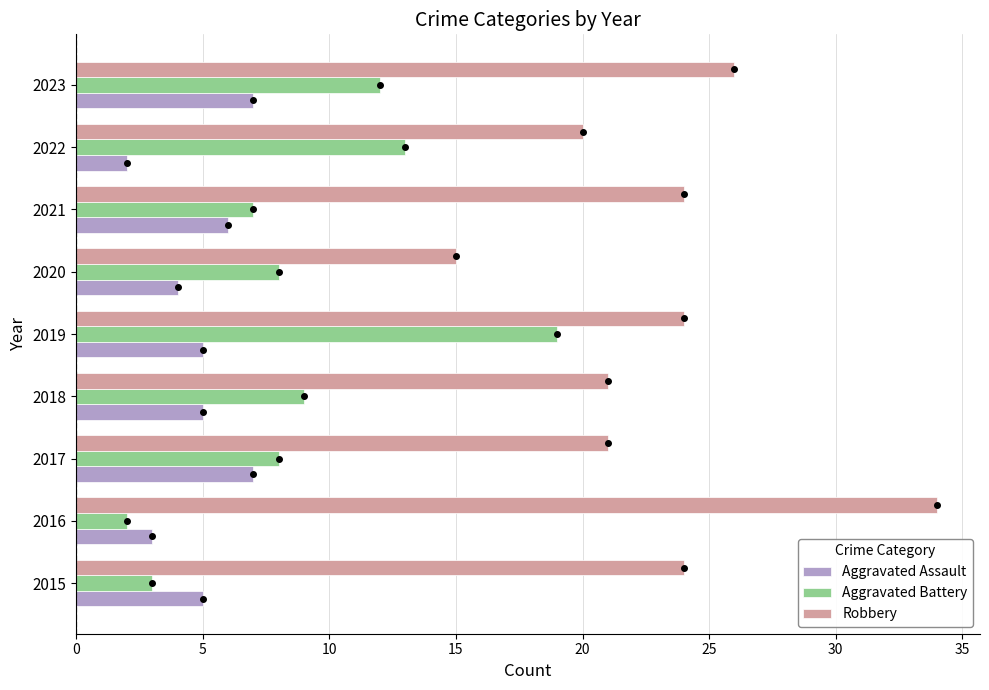

What is the difference between the maximum and minimum values in the Aggravated Assault series?

5